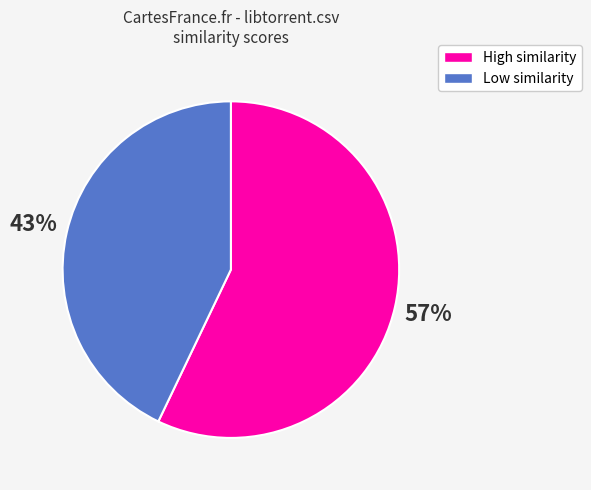

Is there a majority slice in this chart?

Yes